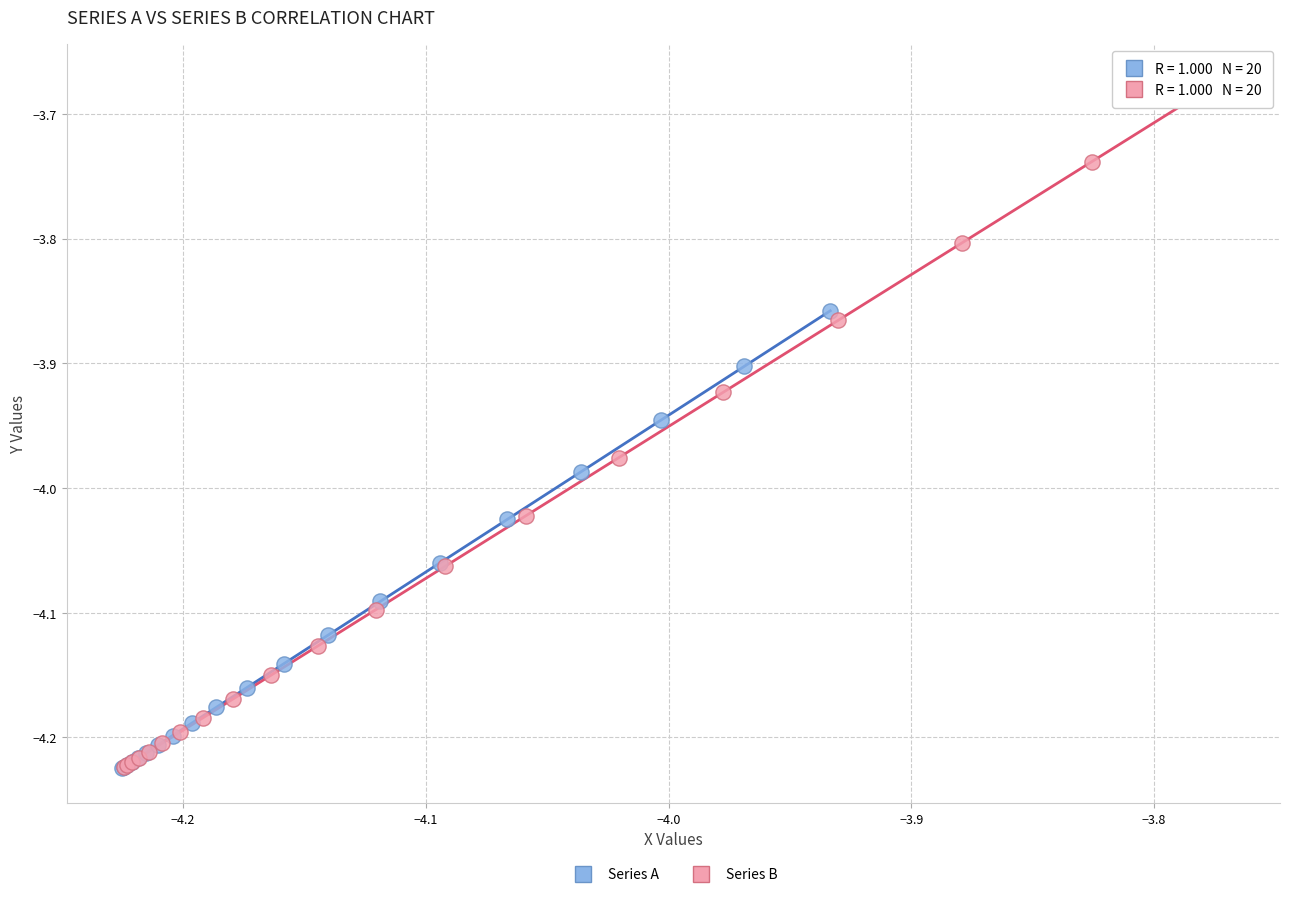

Which series has the widest spread of Y values?

Series B